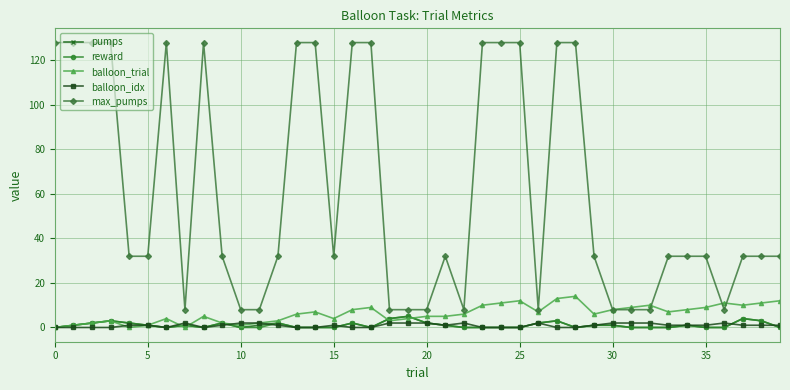

How many lines are shown in the chart?

5